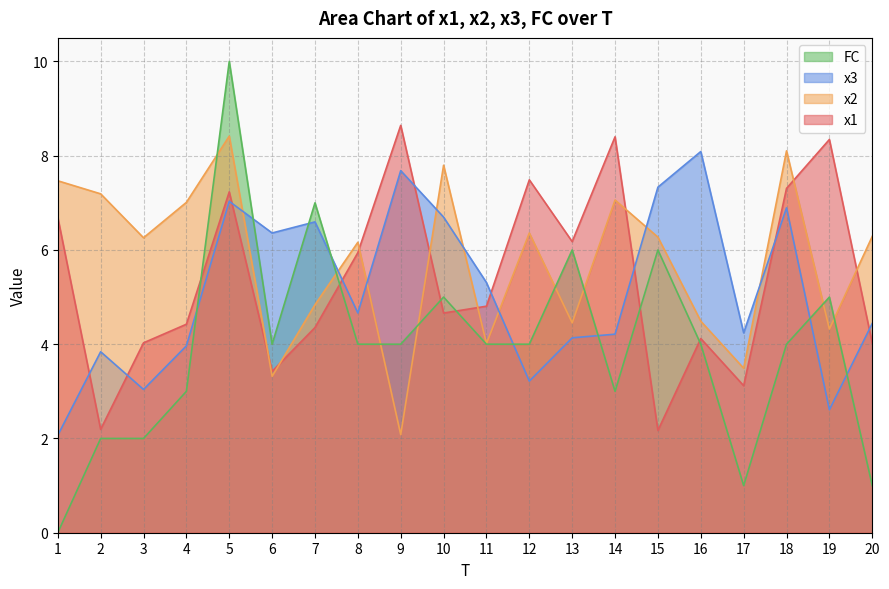

What is the sum of the x3 values at 13 and 9?

11.8